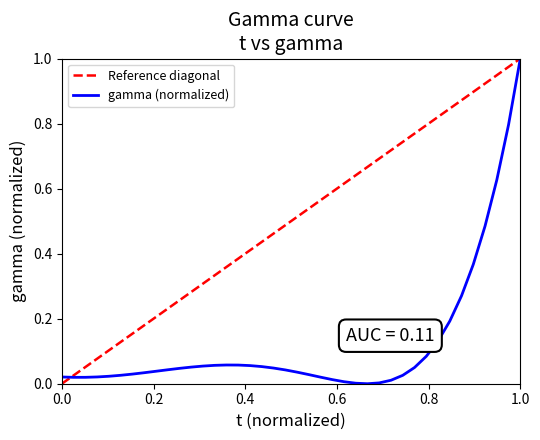

What is the maximum value for gamma (normalized)?

1.0